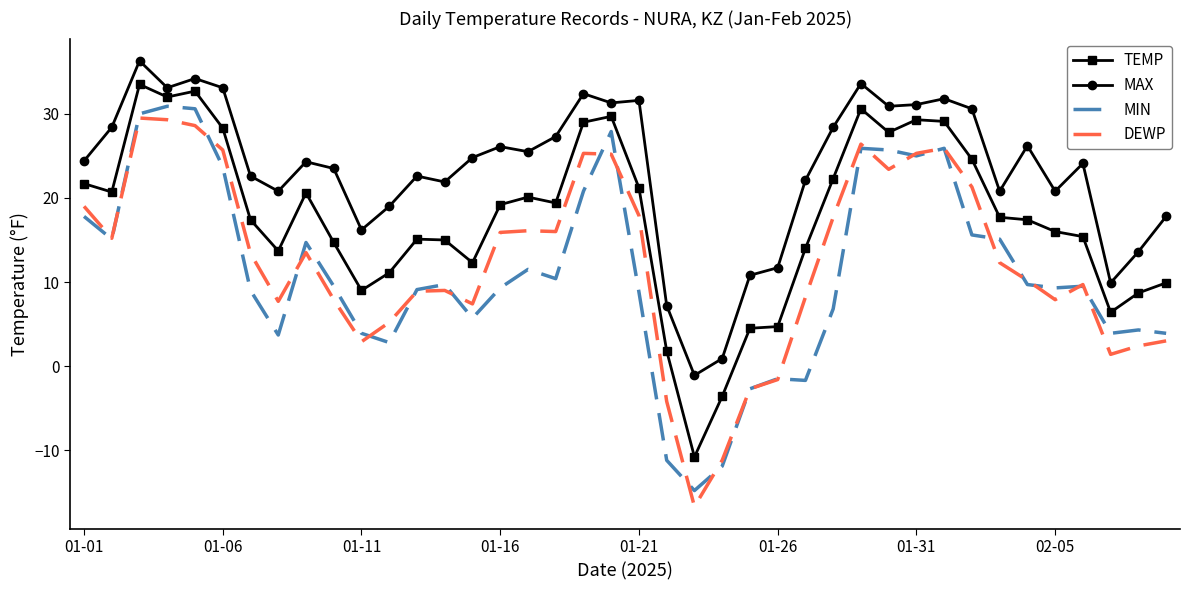

Which series has the largest total across all categories?

MAX